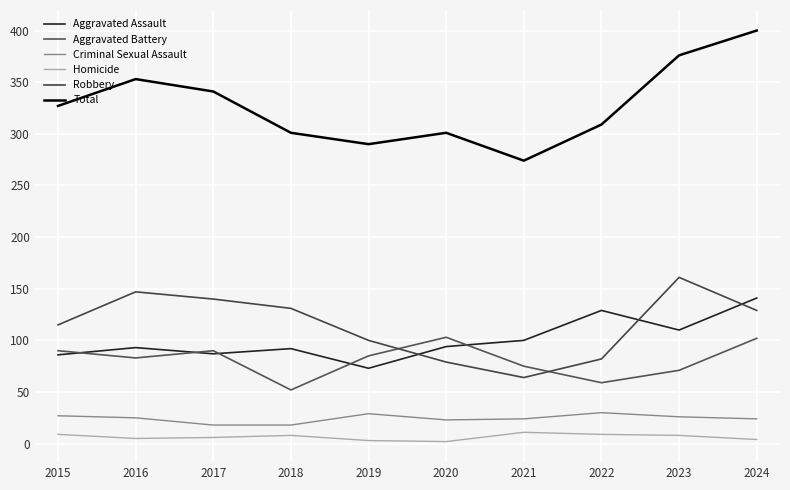

True or false: Aggravated Battery has more than 0 interior local peaks.

True